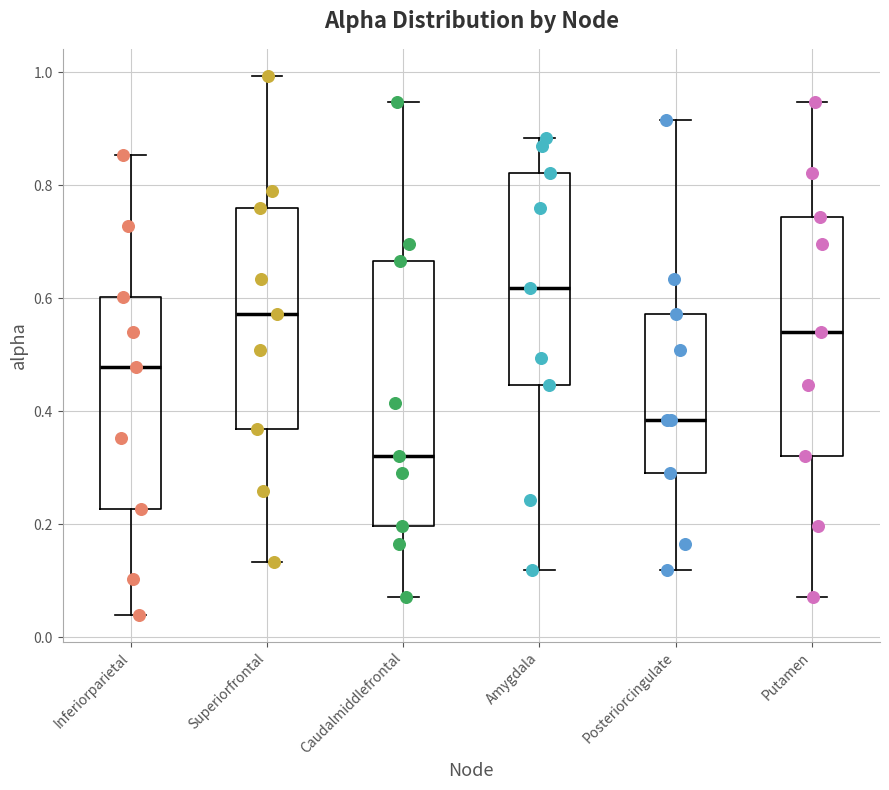

Which box is the tallest, from its lower edge to its upper edge?

Caudalmiddlefrontal